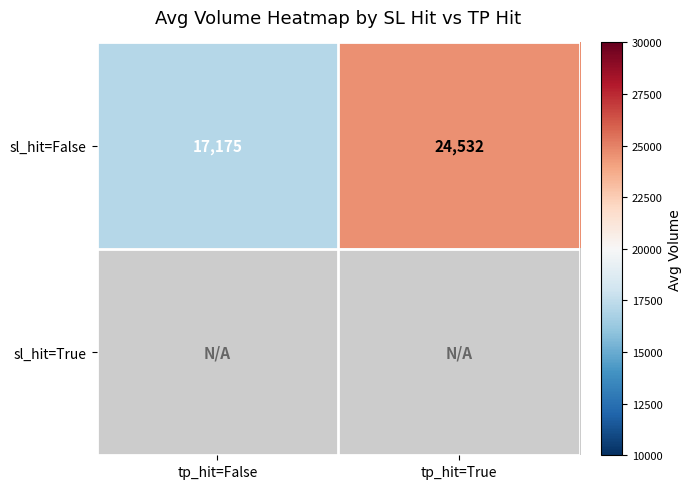

Which category has the highest value across all series?

tp_hit=True